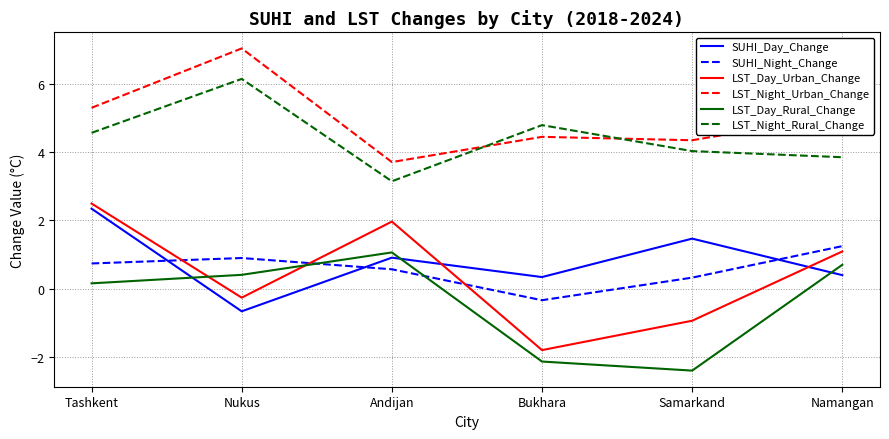

At which category does SUHI_Night_Change reach its first local valley?

Bukhara